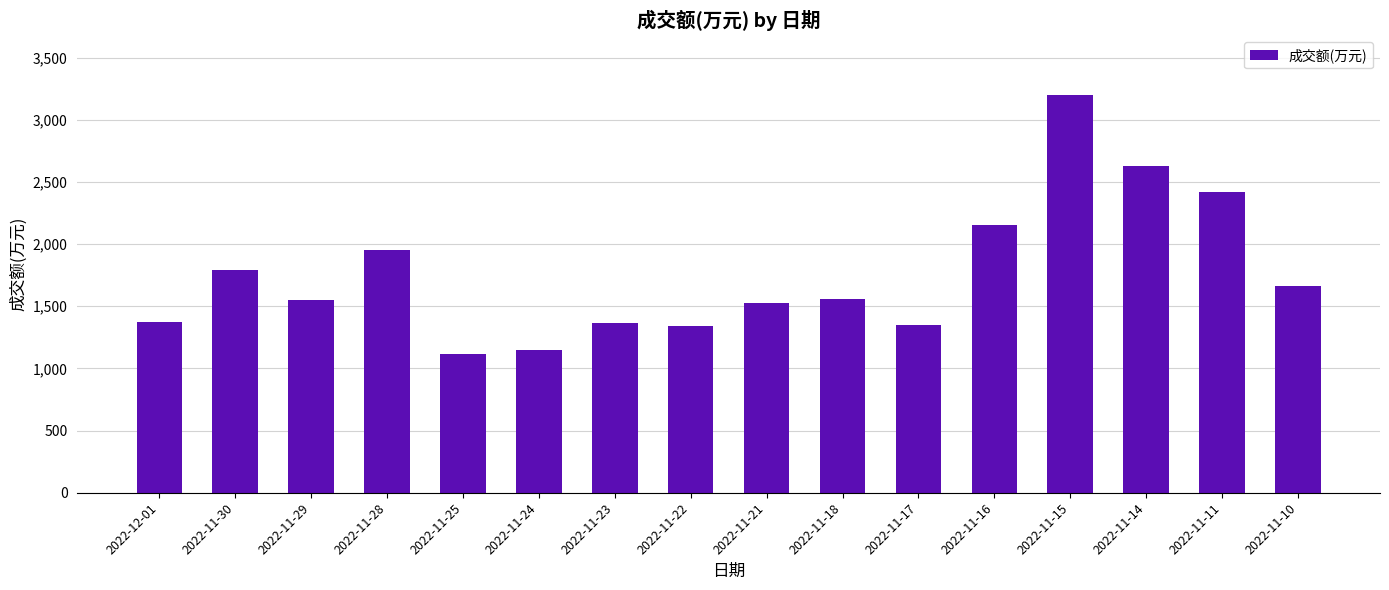

Is it true that the value at 2022-11-23 is 1366?

True